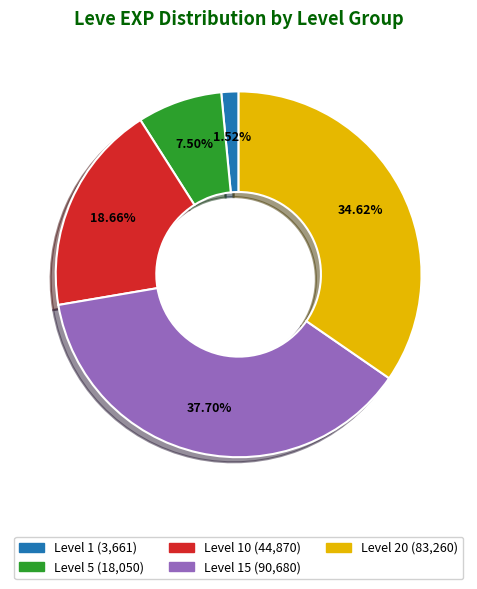

Is there any slice that represents more than half of the pie?

No